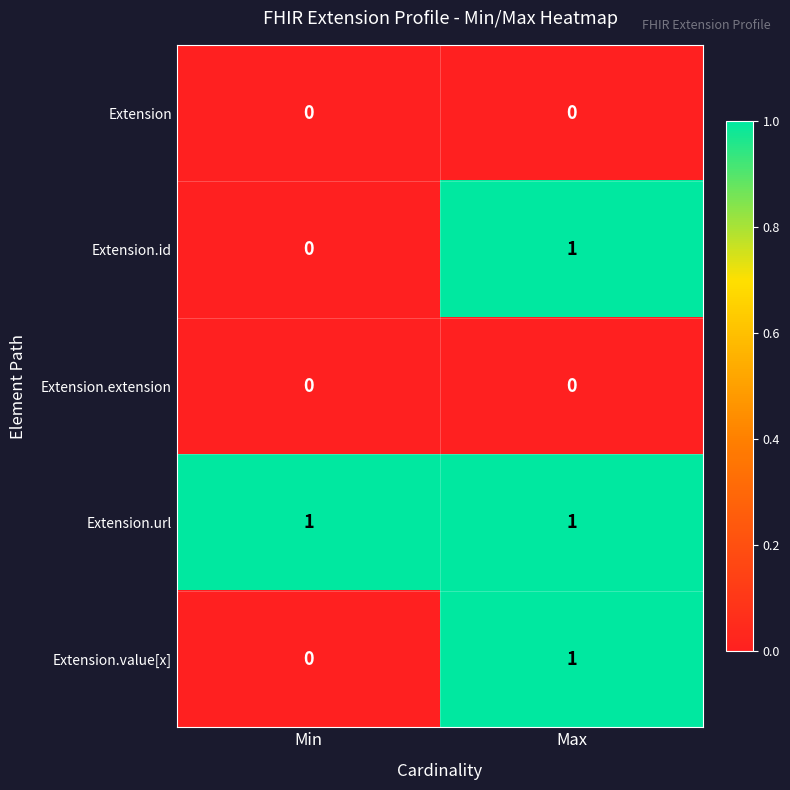

Which series has the largest total across all categories?

Extension.url